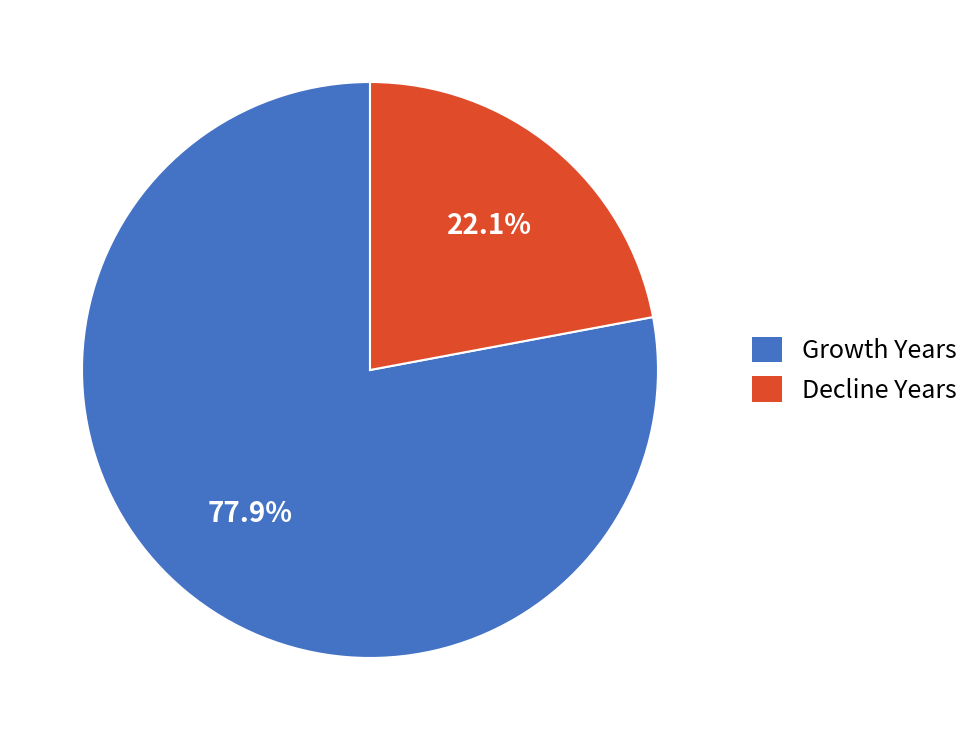

Is there any slice that represents more than half of the pie?

Yes